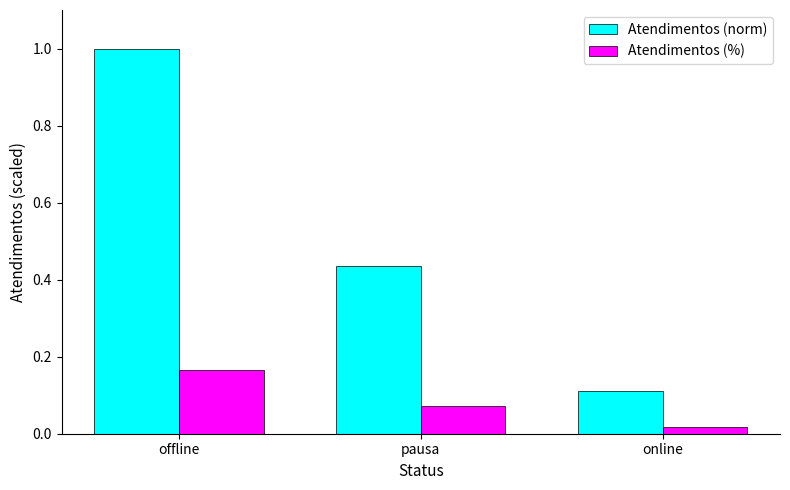

Which series has the largest range (max minus min)?

Atendimentos (norm)